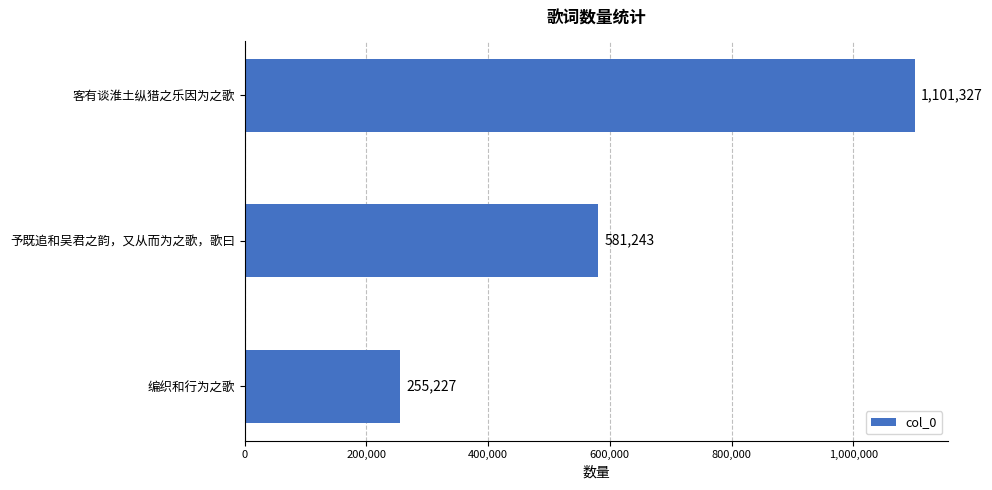

Are the bars horizontal?

Yes